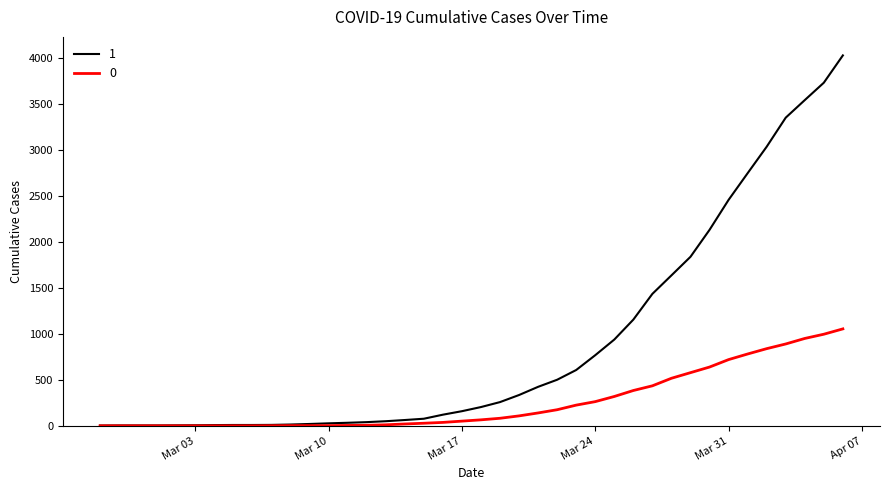

What is the maximum value shown in the chart?

4028